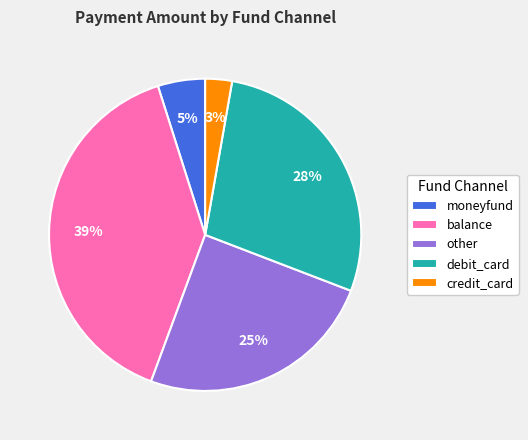

Which slice is the smallest?

credit_card